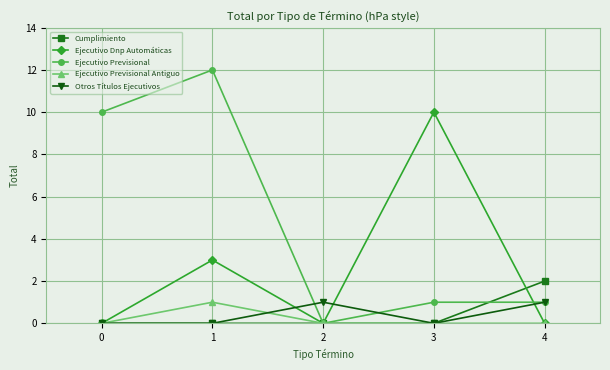

True or false: Cumplimiento has a value of 0 at 1.

True